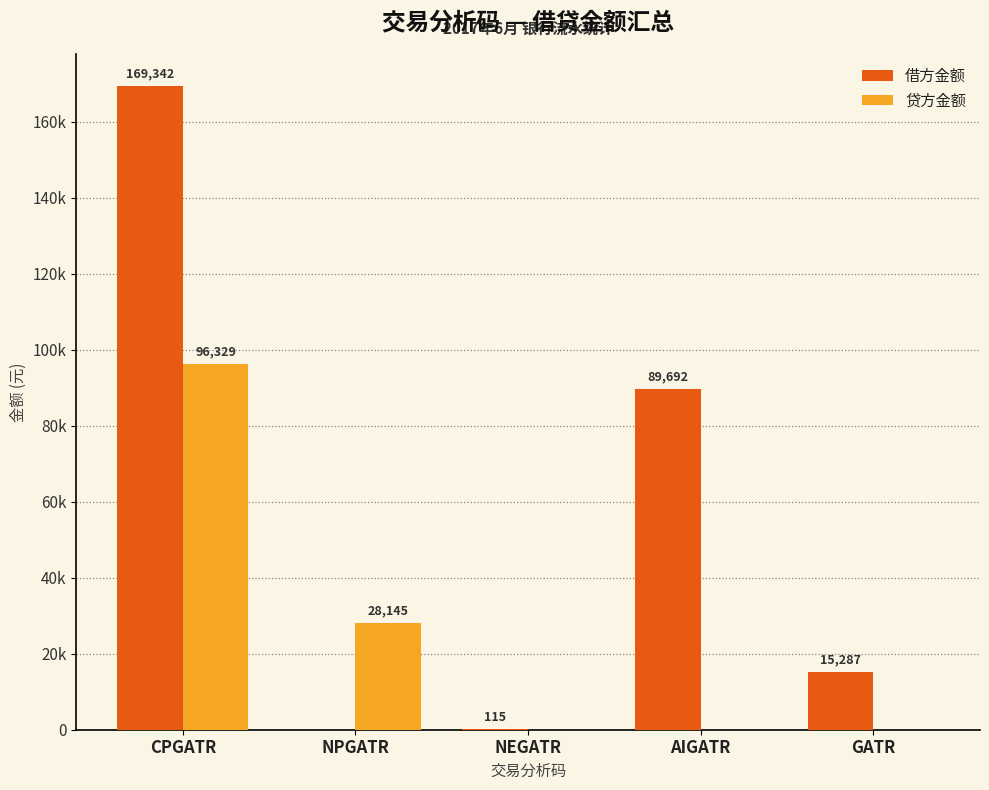

What is the average value of the 借方金额 series?

54887.5